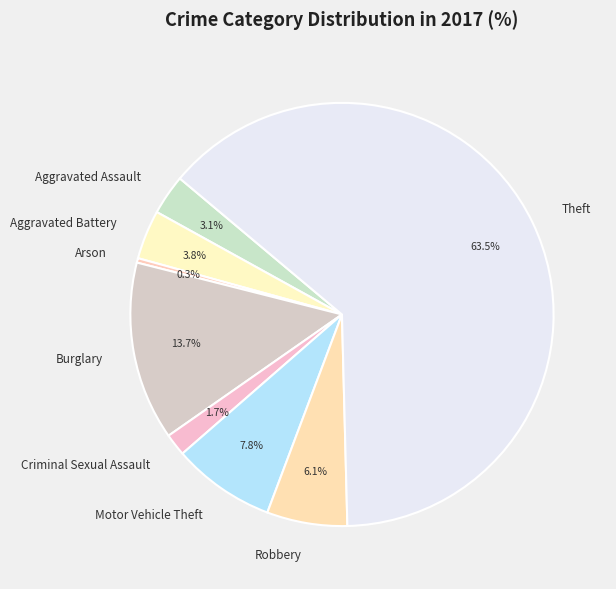

True or false: Burglary accounts for 14% of the total.

True